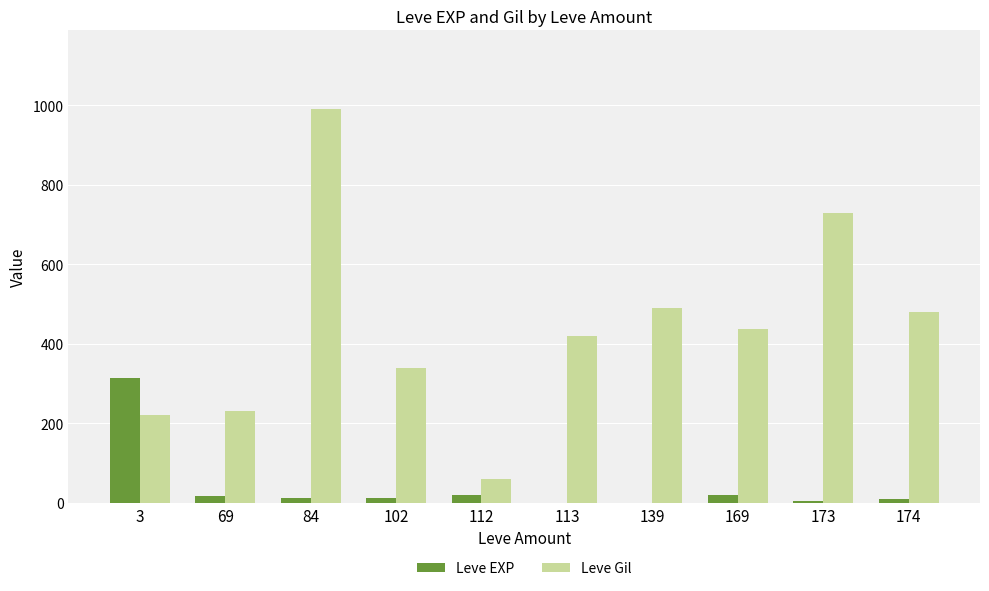

What is the sum of the Leve Gil values at 112 and 102?

400.0